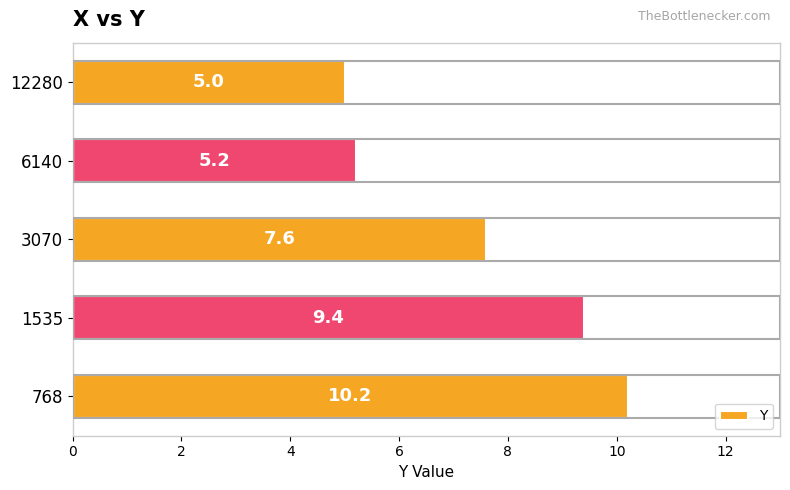

Reading top to bottom, extract all data points from this chart.

12280=5.0	6140=5.2	3070=7.6	1535=9.4	768=10.2